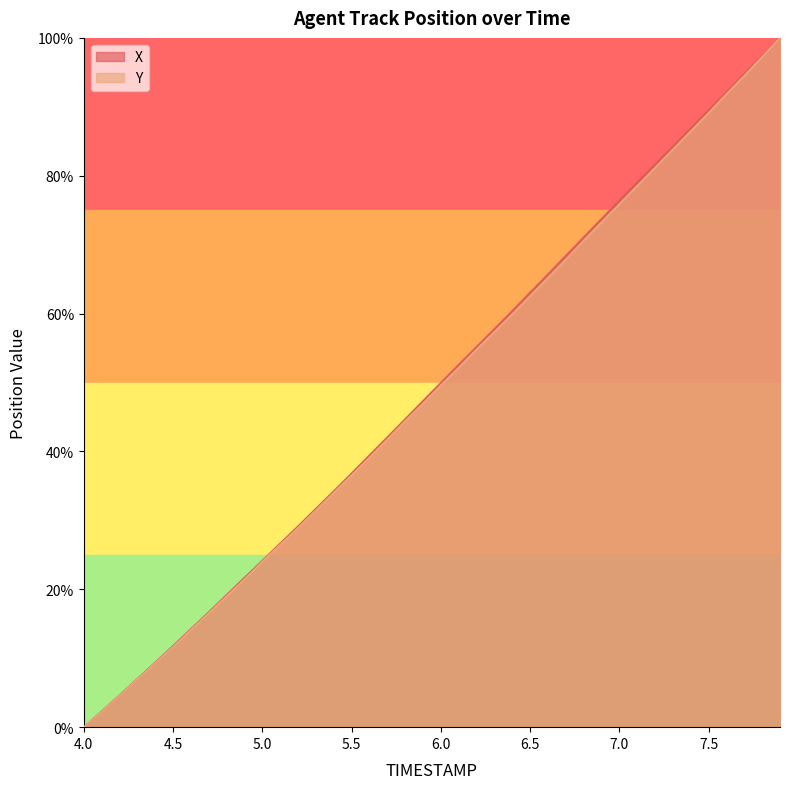

Which series has the widest spread of values?

X